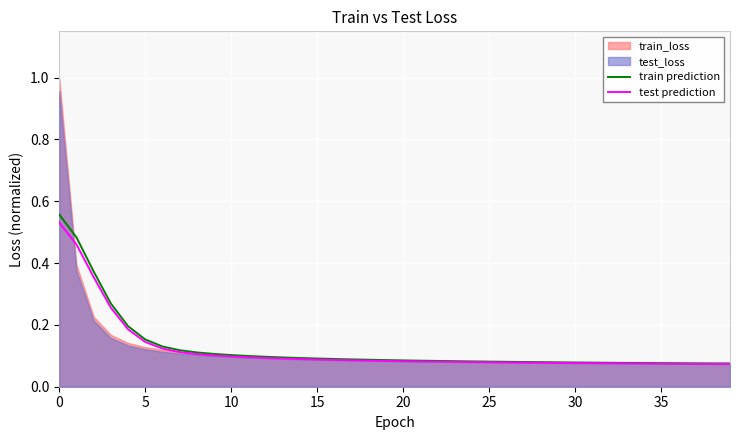

What value does the test prediction series have at 28?

0.1